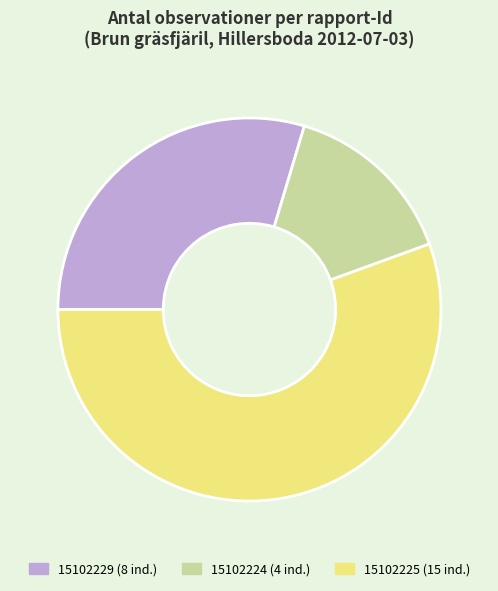

Which category has the biggest portion of the pie?

15102225